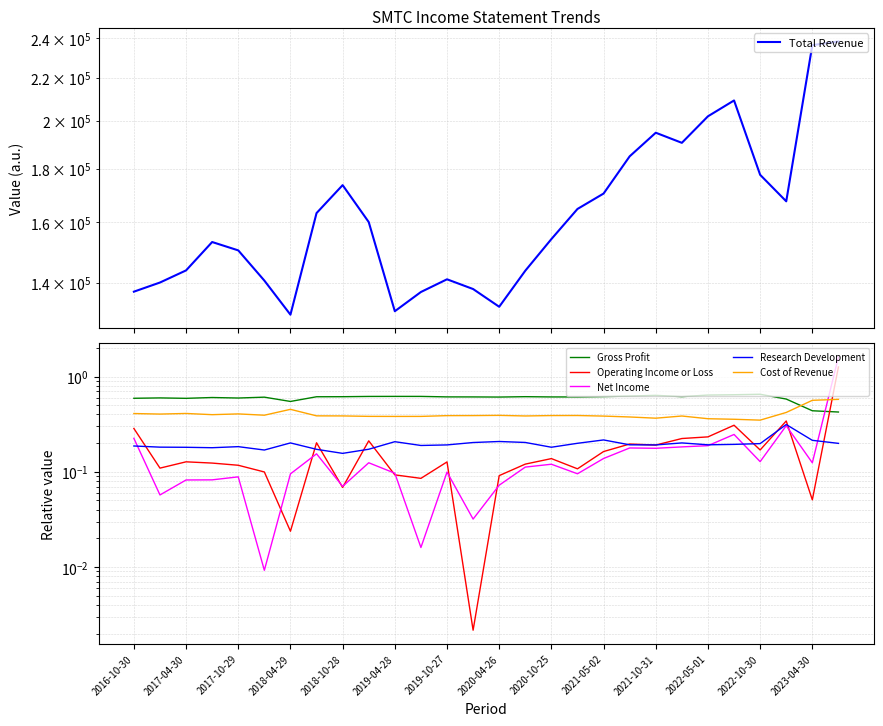

What is the sum of all Research Development values?

5.5